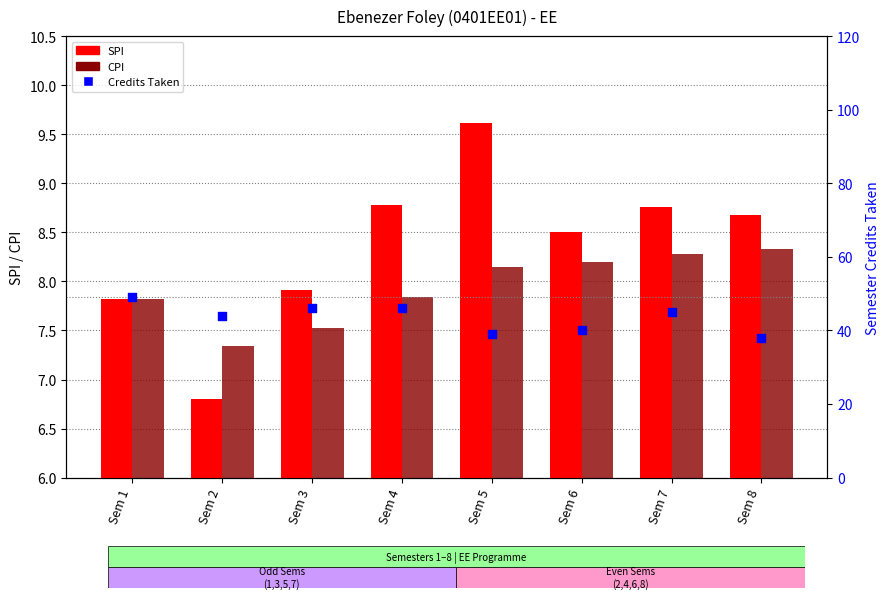

At how many categories does at least one series exceed 34?

8